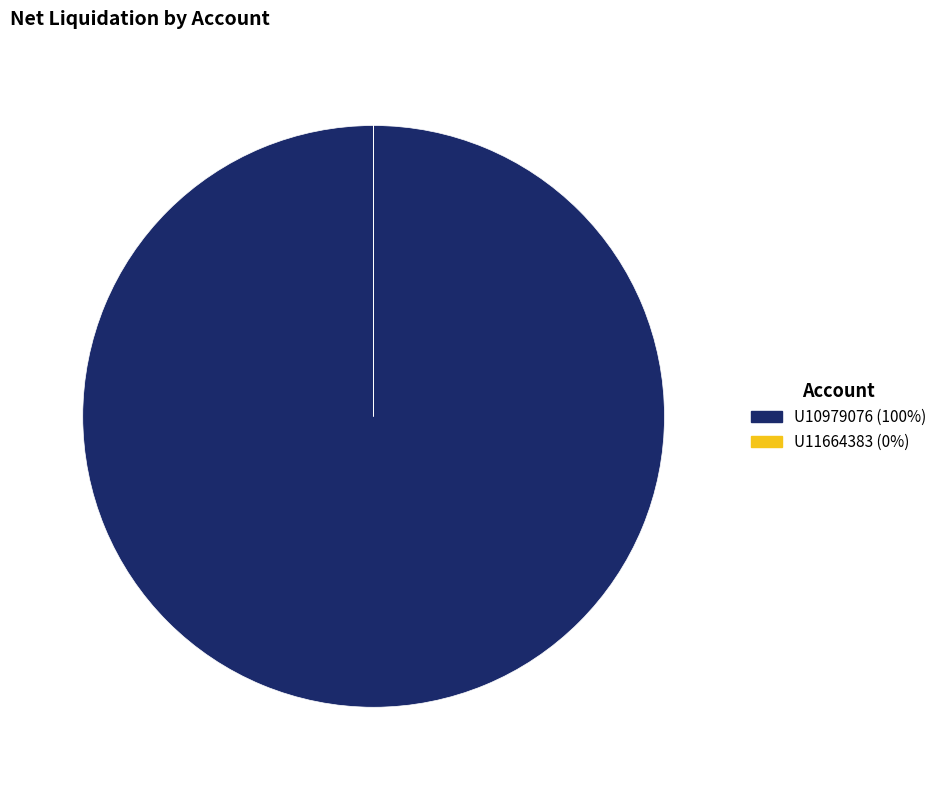

True or false: U10979076 accounts for 100% of the total.

True